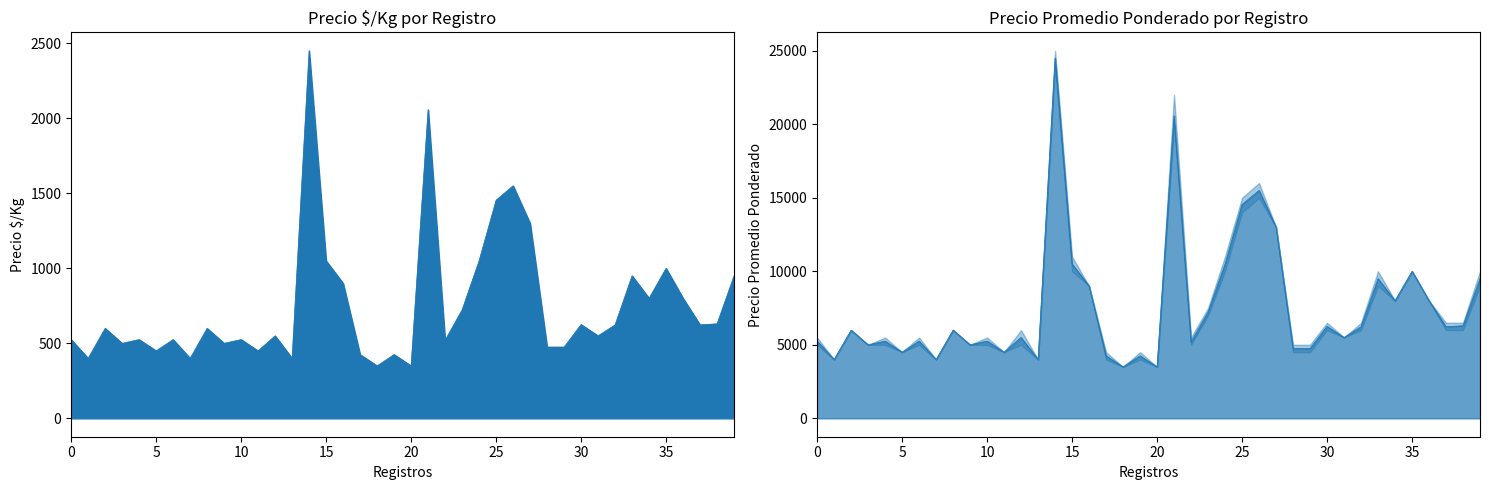

How many data points in Precio promedio ponderado are above 6000?

18